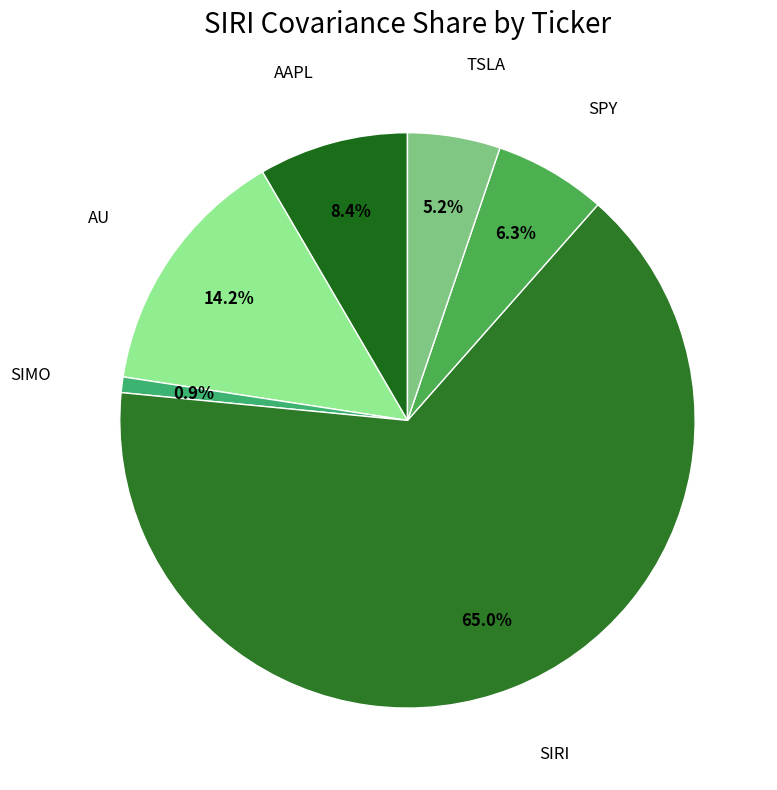

To the nearest percent, what is the difference between the largest and smallest slice percentages?

64%